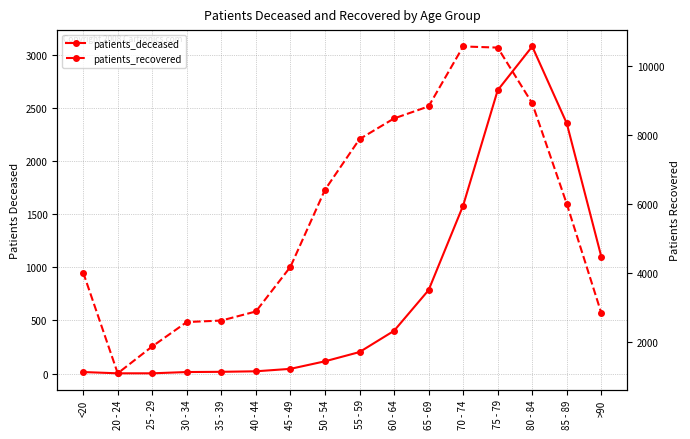

Where is patients_recovered nearest to the value 5839?

85 - 89